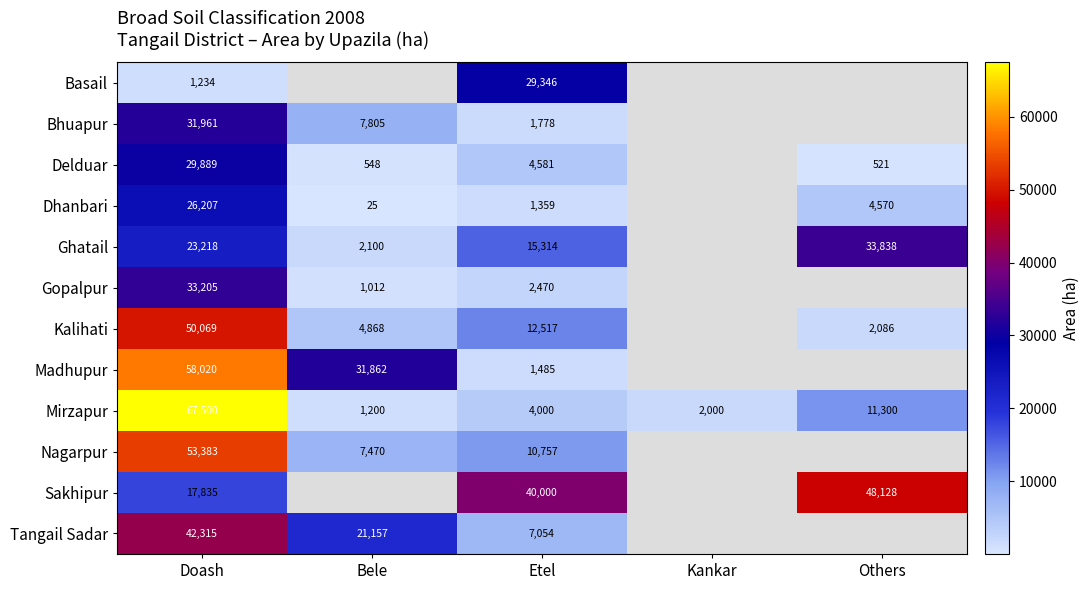

Count the number of categories in the chart.

5